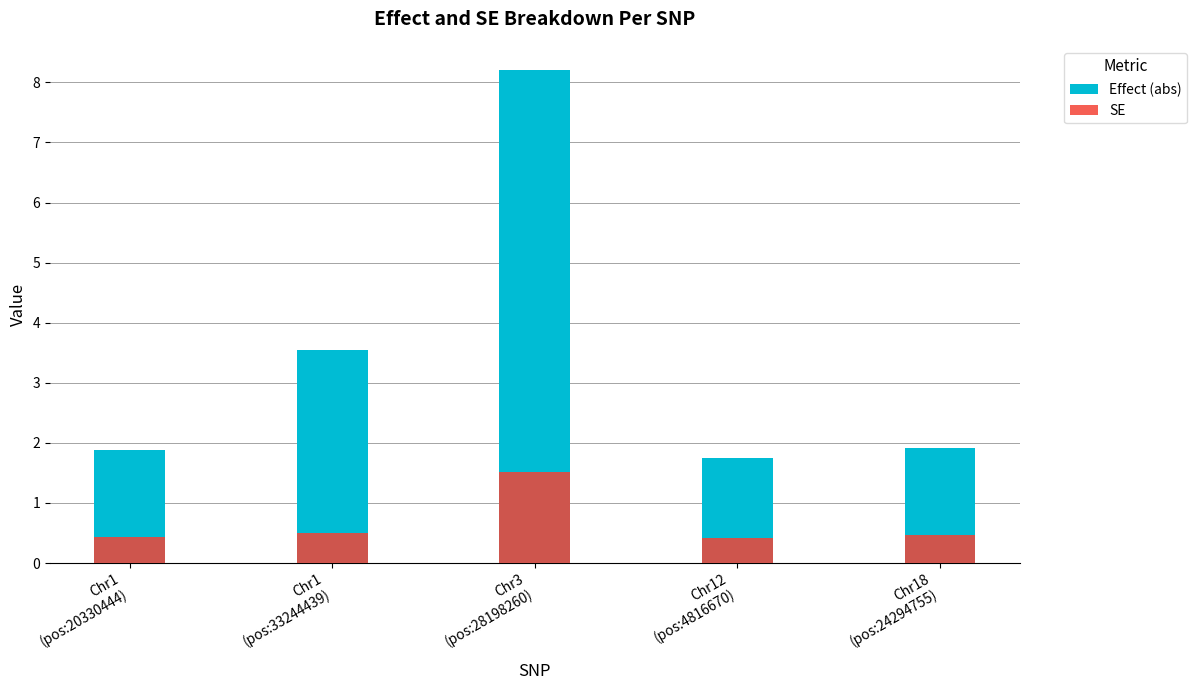

Which series has the largest total across all categories?

Effect (abs)